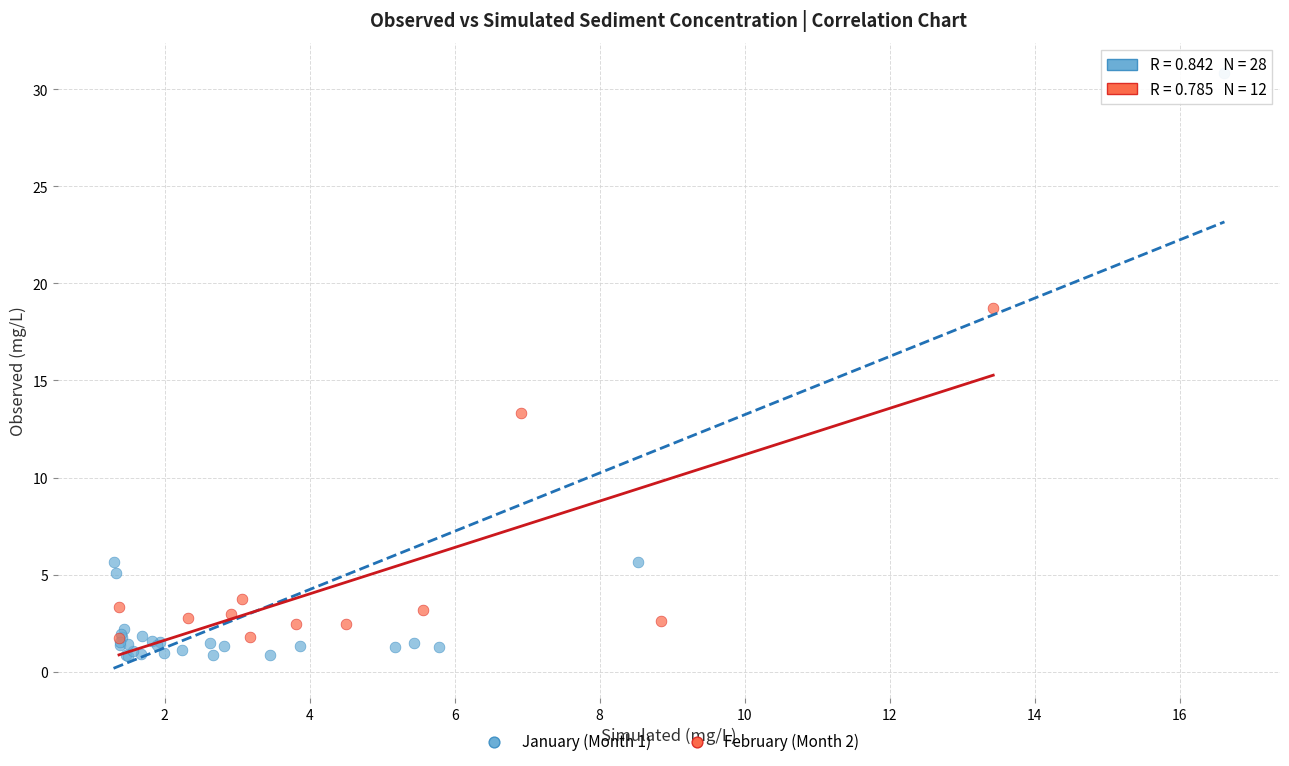

Which series reaches the maximum Y coordinate?

January (Month 1)